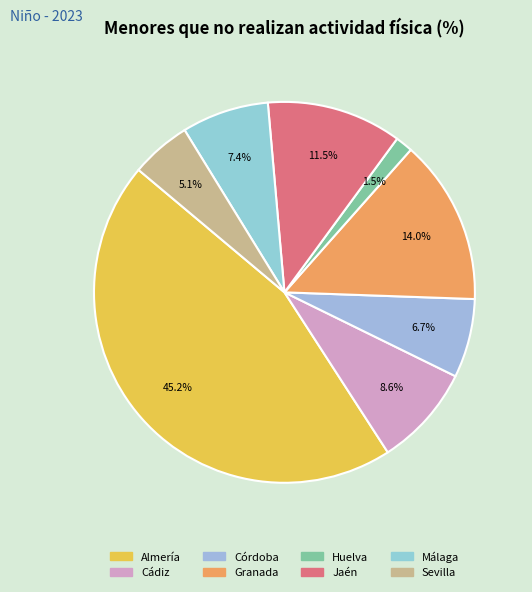

Is it true that Granada is 26% of the pie?

False